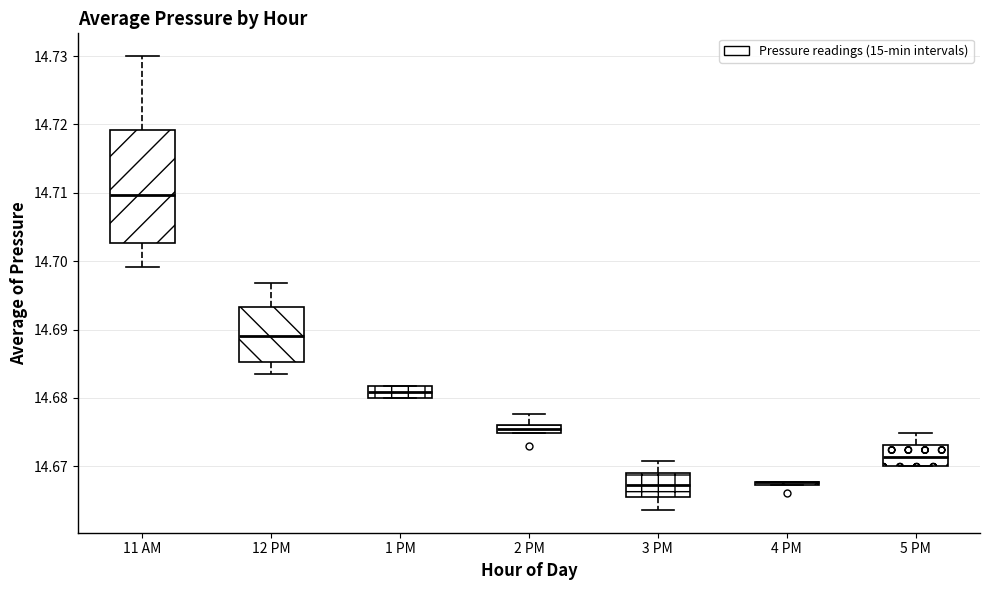

Where is the lower edge of the box for 5 PM on the y-axis? The values are not printed on the chart, so give them approximately, as read against the axis.

14.670